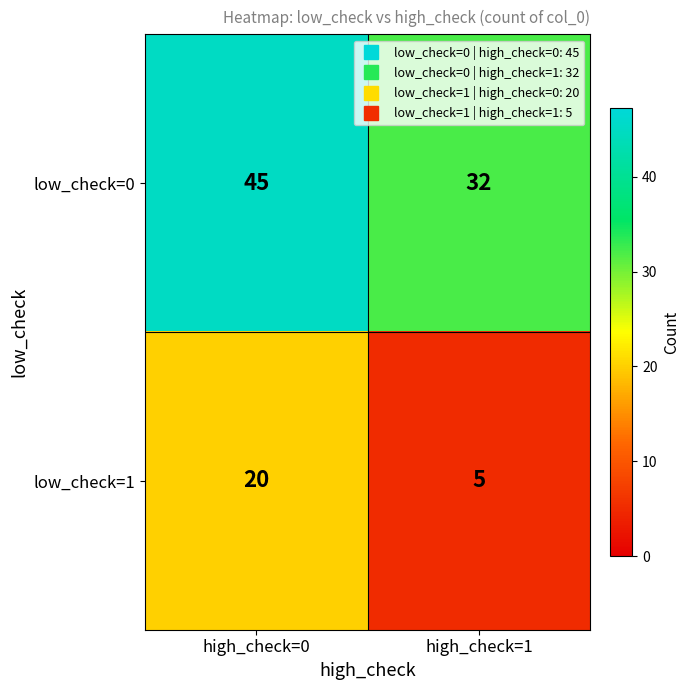

Is the value of low_check=0 at high_check=1 greater than the value of low_check=1 at high_check=0?

Yes